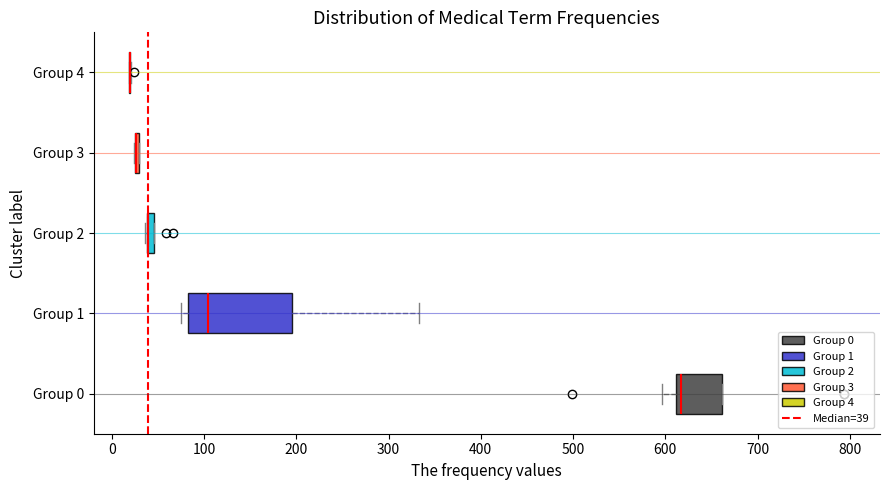

Which box is the widest, from its left edge to its right edge?

Group 1